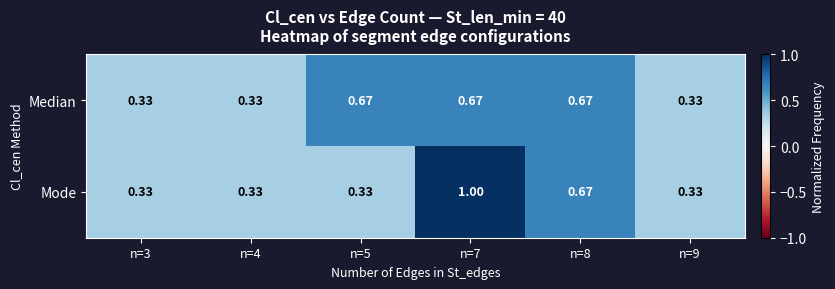

Rank the series by their average value, from lowest to highest.

Mode, Median